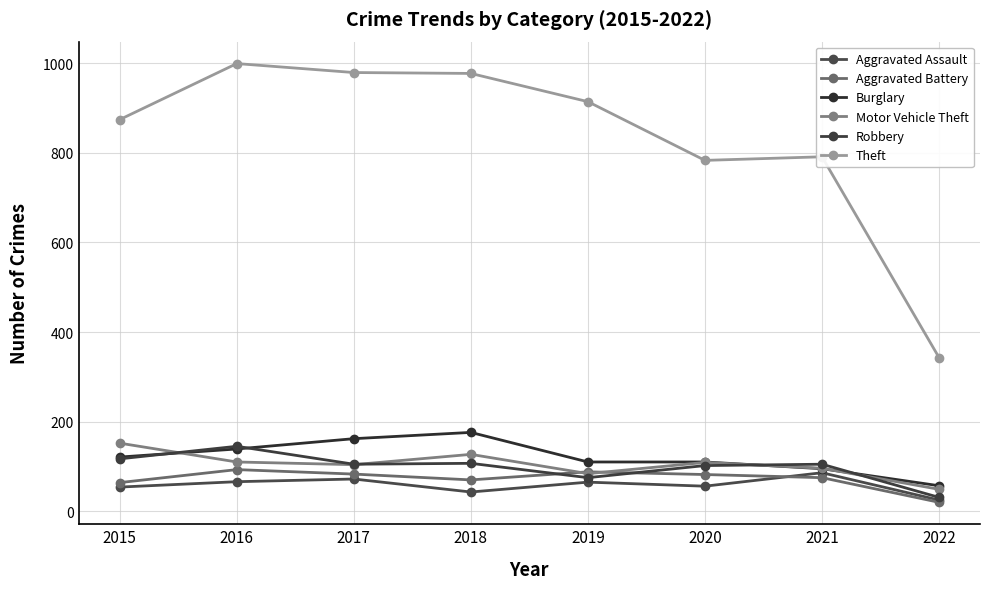

Which series ends up on top after the final intersection of Burglary and Robbery?

Burglary